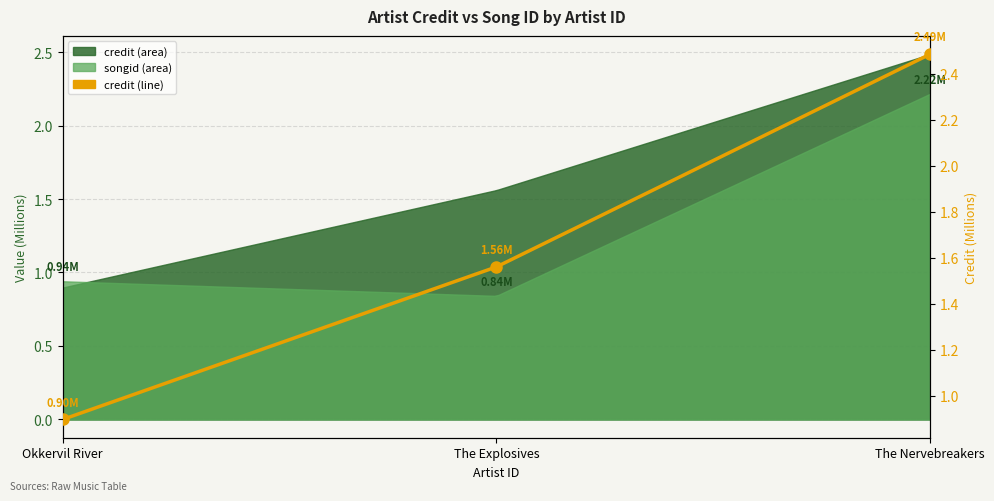

True or false: the data shows 2.5 at The Nervebreakers.

True